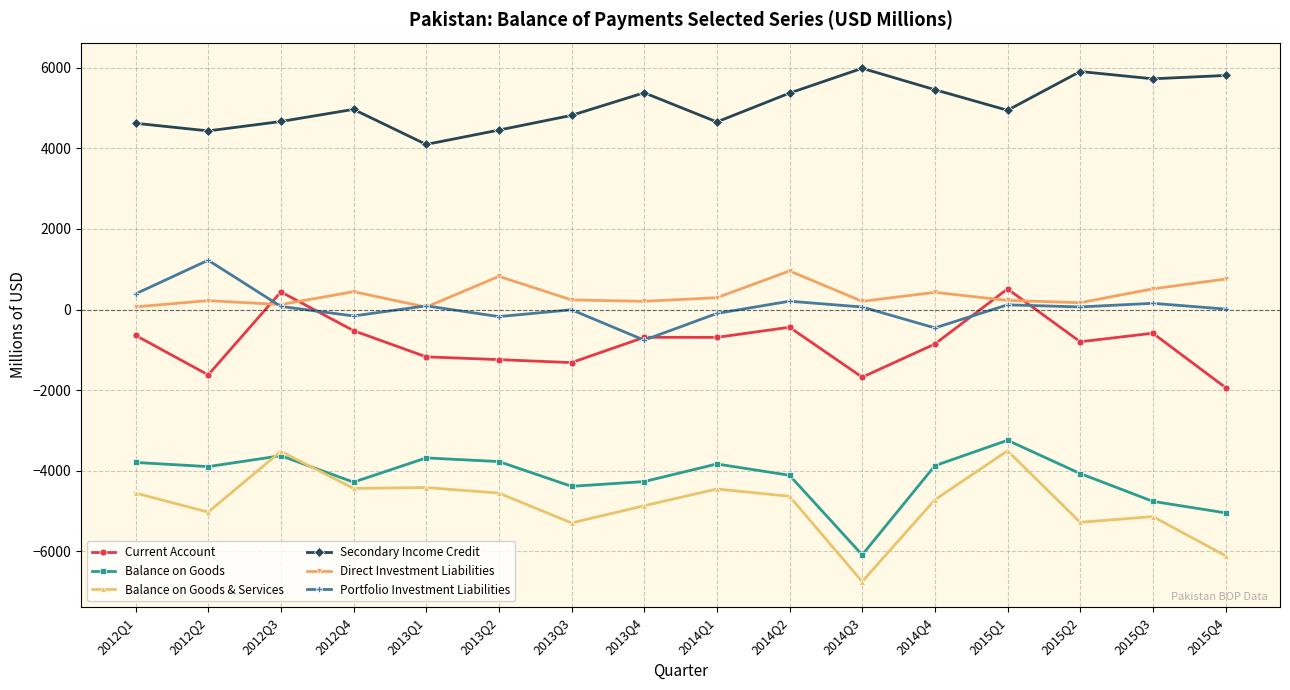

What is the label of the 14th point from the left?

2015Q2